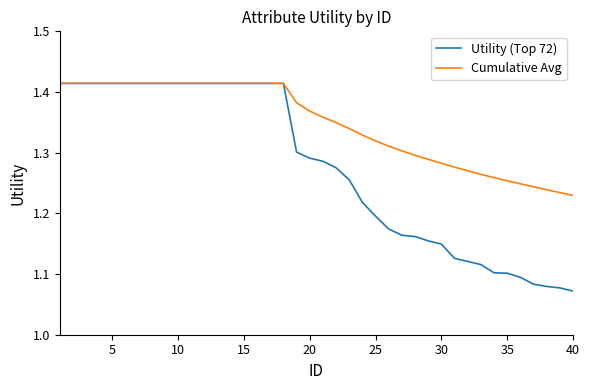

Does the chart display data point markers on the line(s)?

No